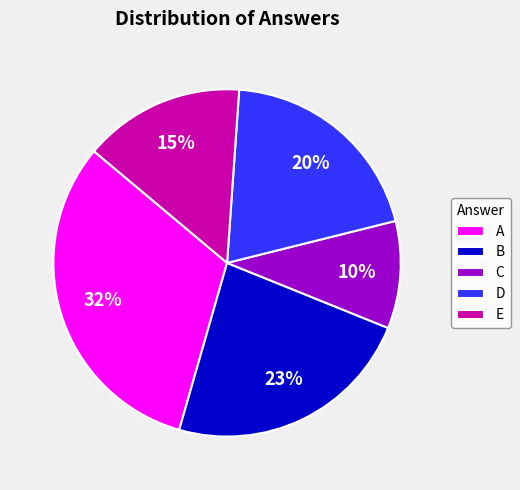

What percentage is the B slice, to the nearest percent?

23%